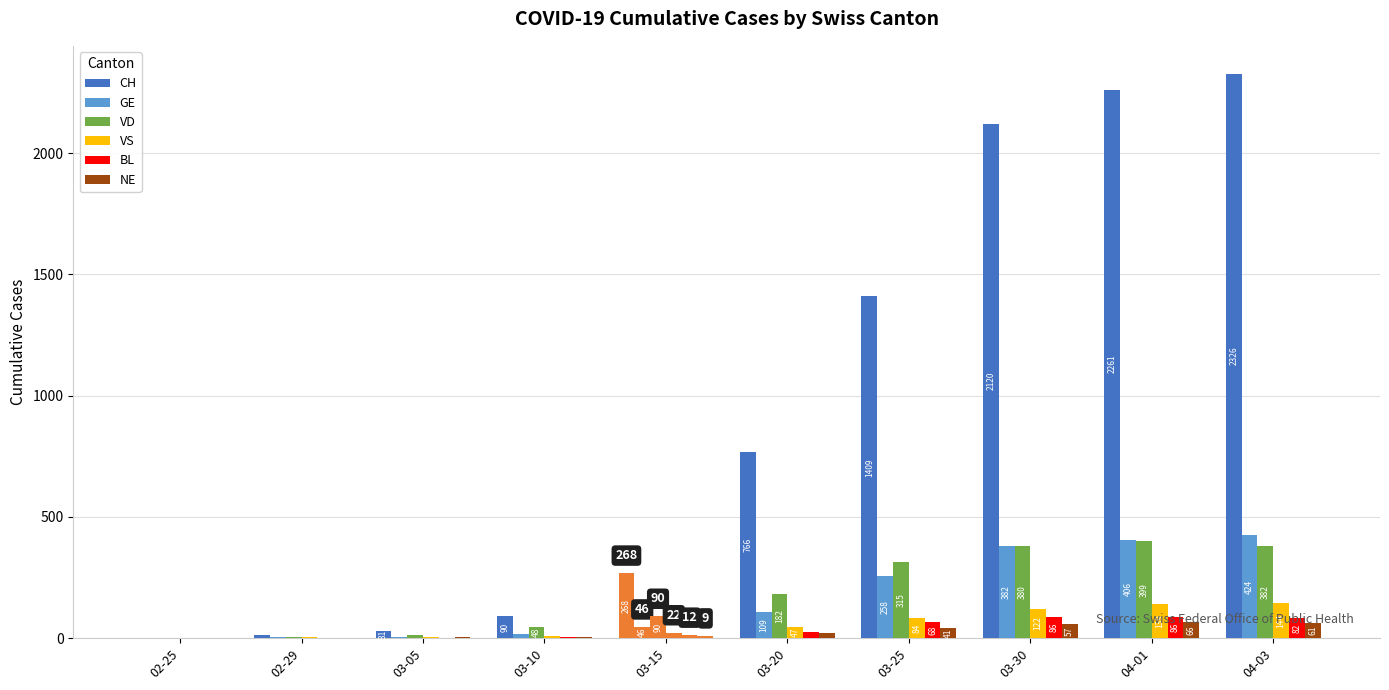

What is the difference between the maximum and minimum values in the GE series?

424